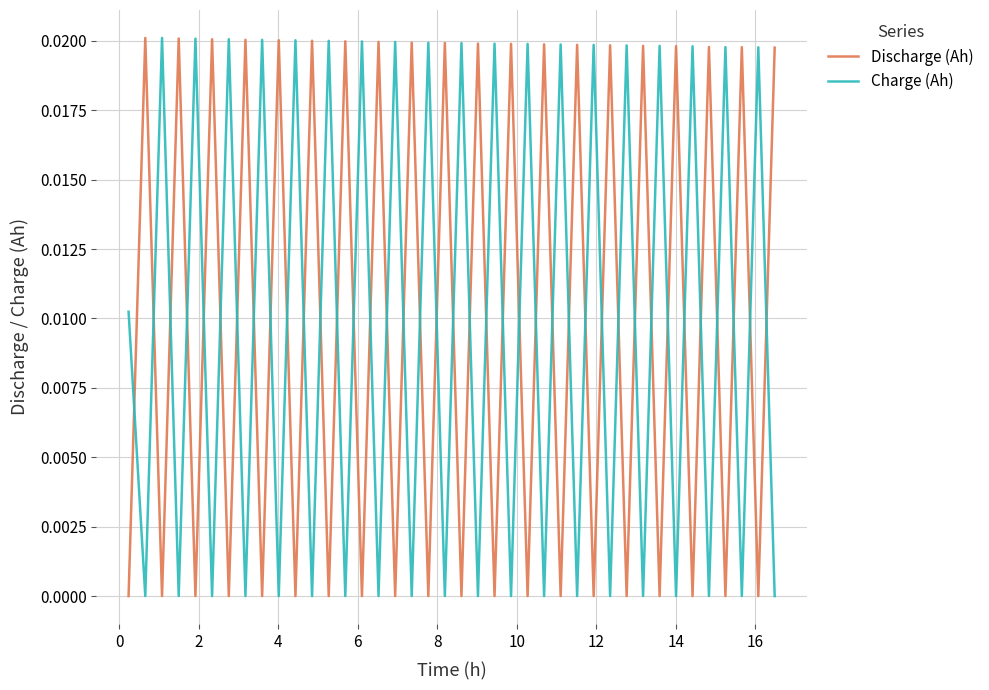

True or false: Charge (Ah) and Discharge (Ah) intersect in this chart.

True